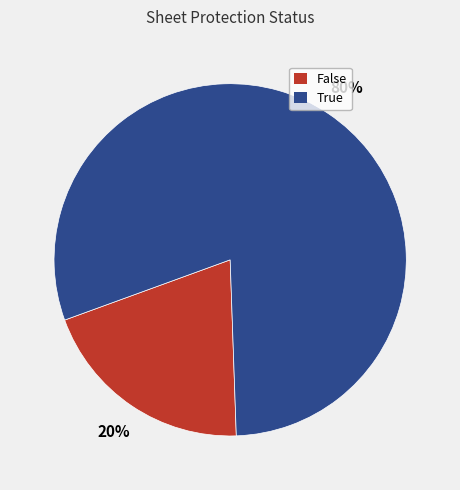

Is the sum of True and False greater than half?

Yes